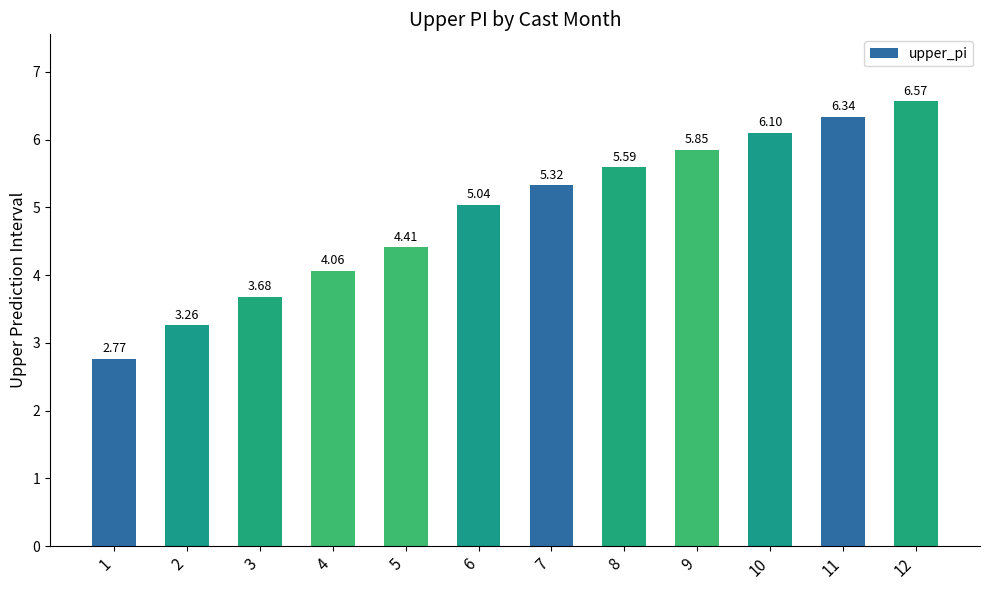

Approximately how many times larger is the value at 4 compared to 5?

0.9